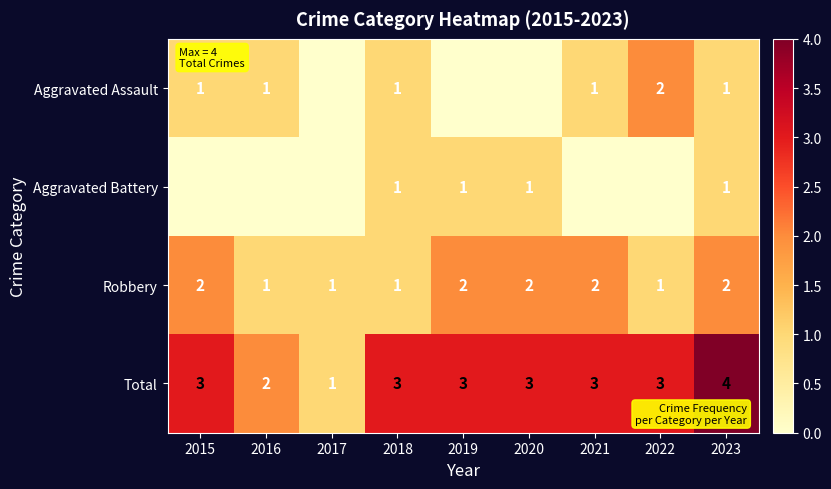

Read the Total value at 2021.

3